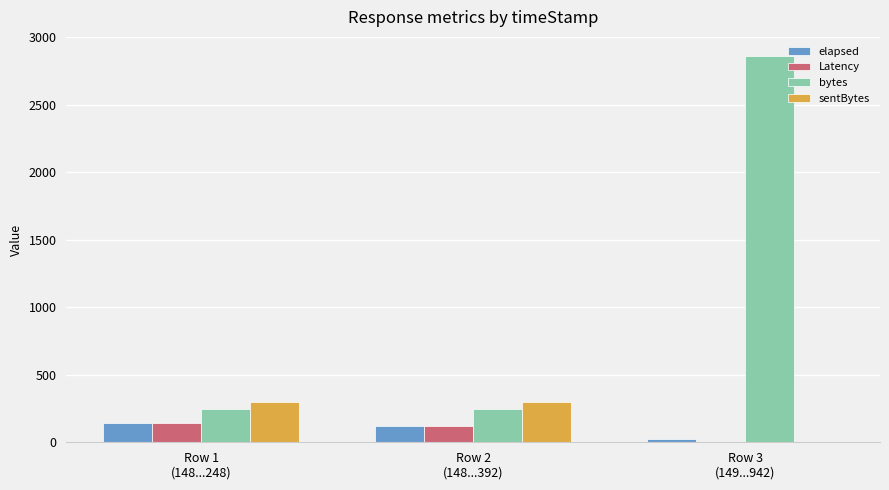

Is the value of Latency at Row 2
(148...392) greater than the value of sentBytes at Row 1
(148...248)?

No